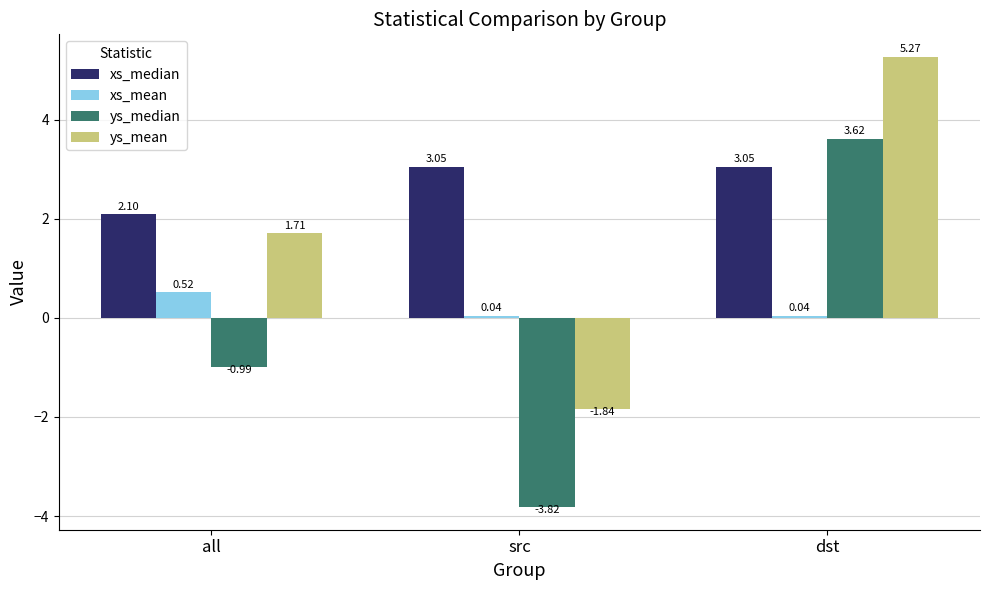

At which category does the chart reach its peak across all series?

dst